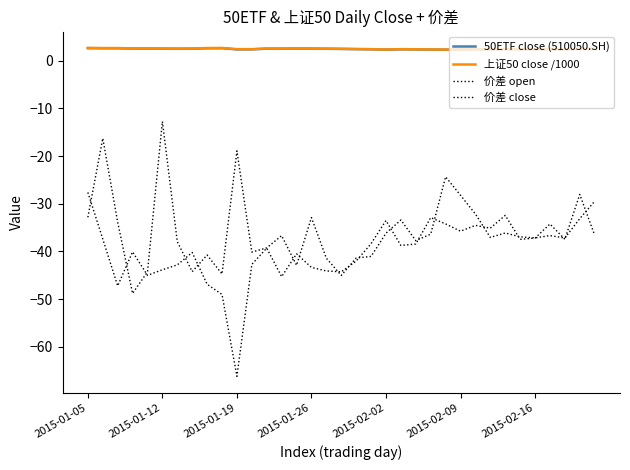

Does the chart display data point markers on the line(s)?

No